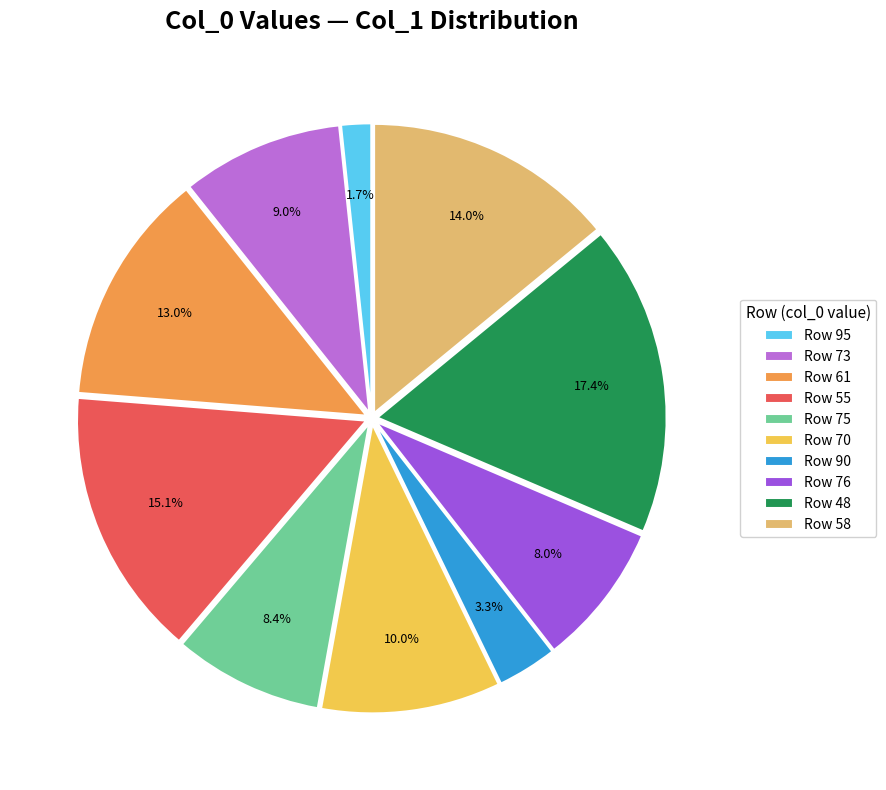

What is the ratio of the value at Row 55 to the value at Row 73?

1.7